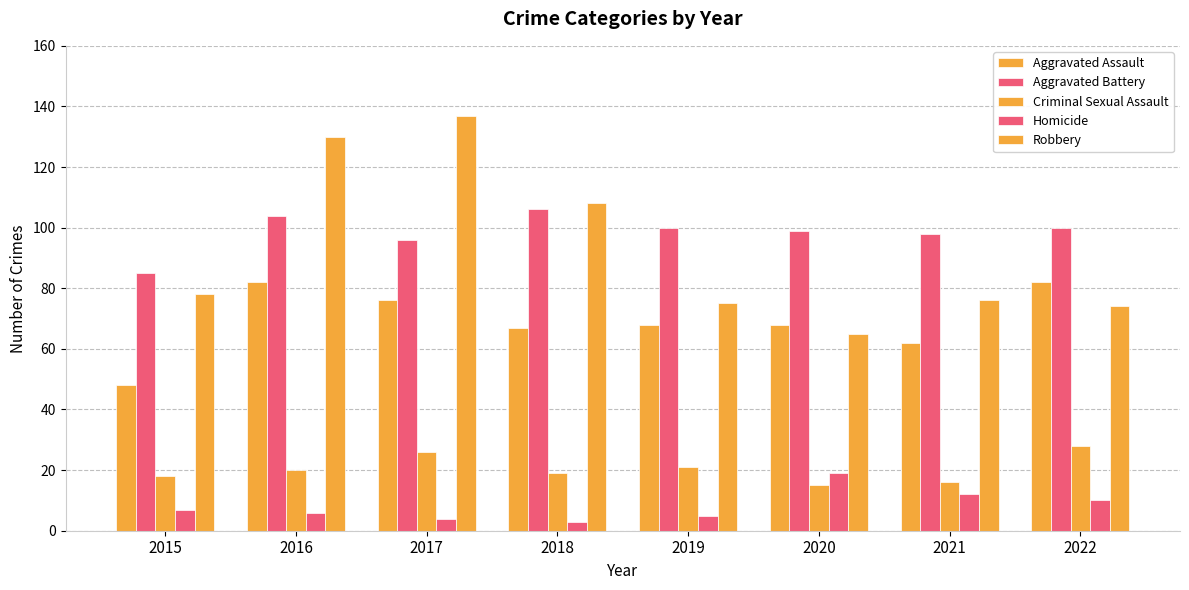

What is the total value across all series at 2016?

342